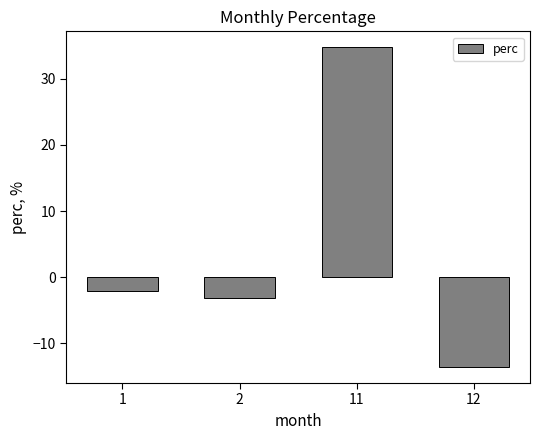

How many bars are there in total?

4